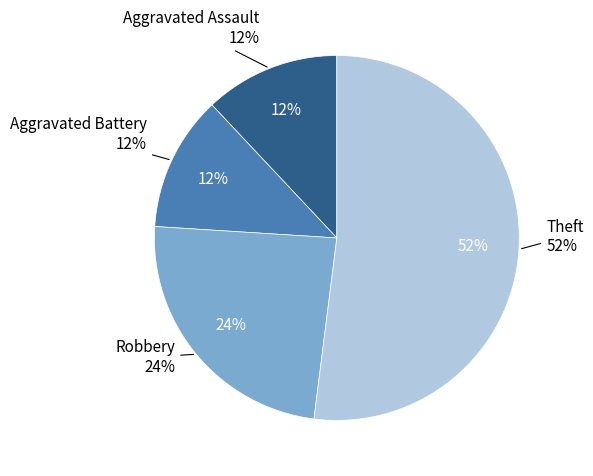

Rank the categories by value from highest to lowest.

Theft, Robbery, Aggravated Assault, Aggravated Battery